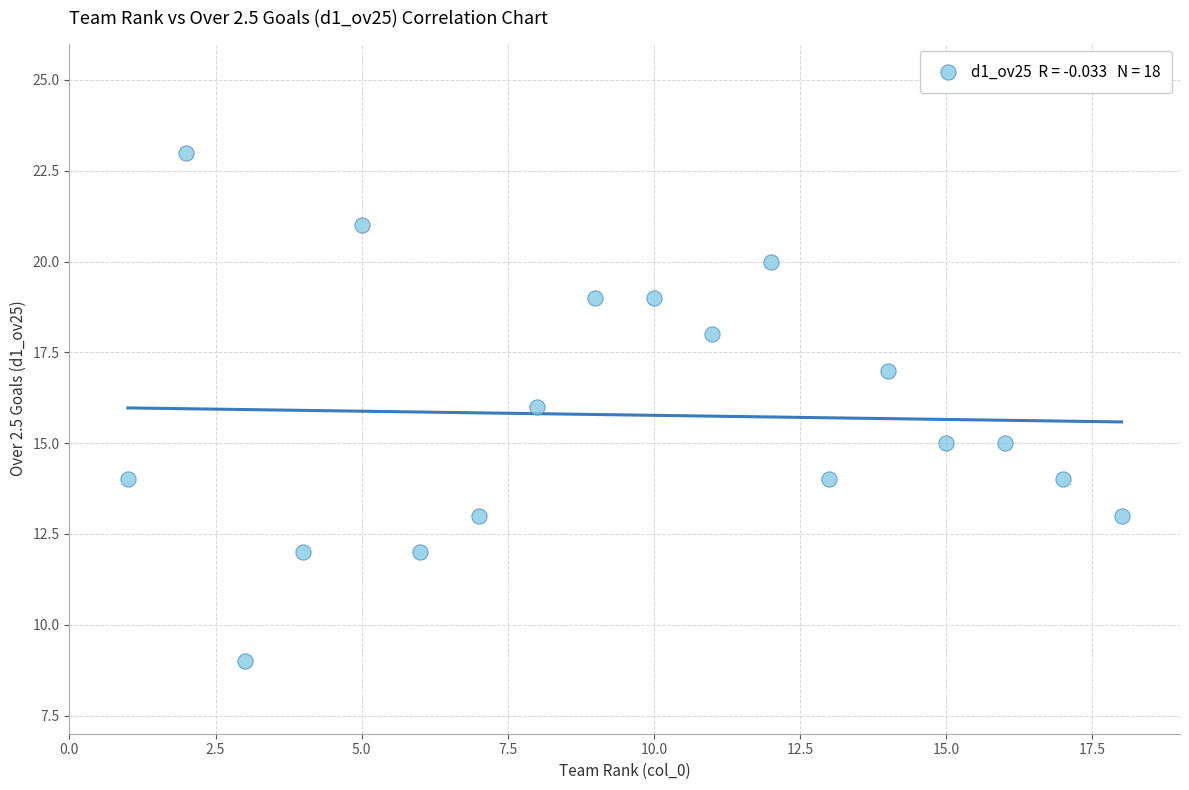

What is the range of X values (max minus min)?

17